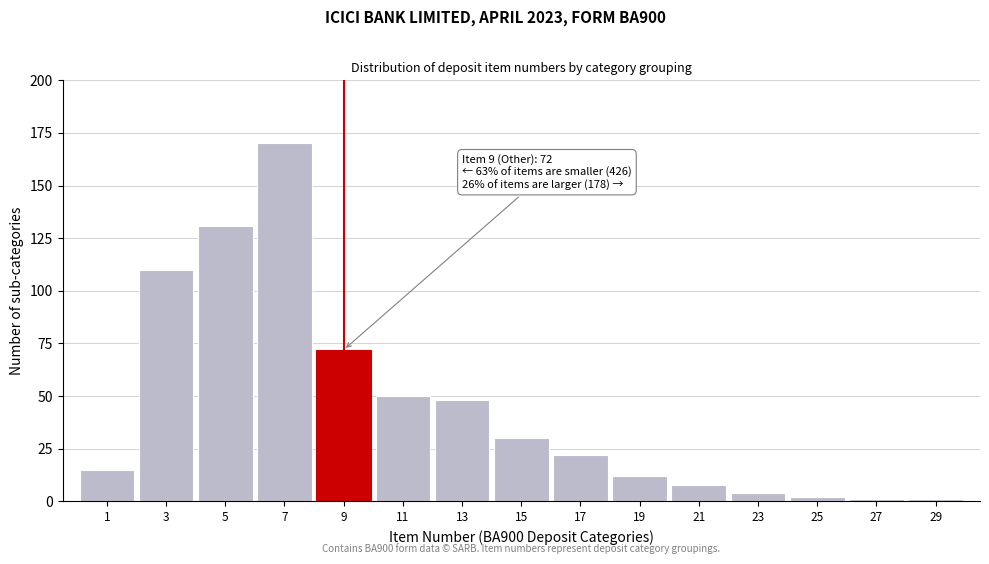

Reading left to right, extract all data points from this chart.

15	110	131	170	72	50	48	30	22	12	8	4	2	1	1